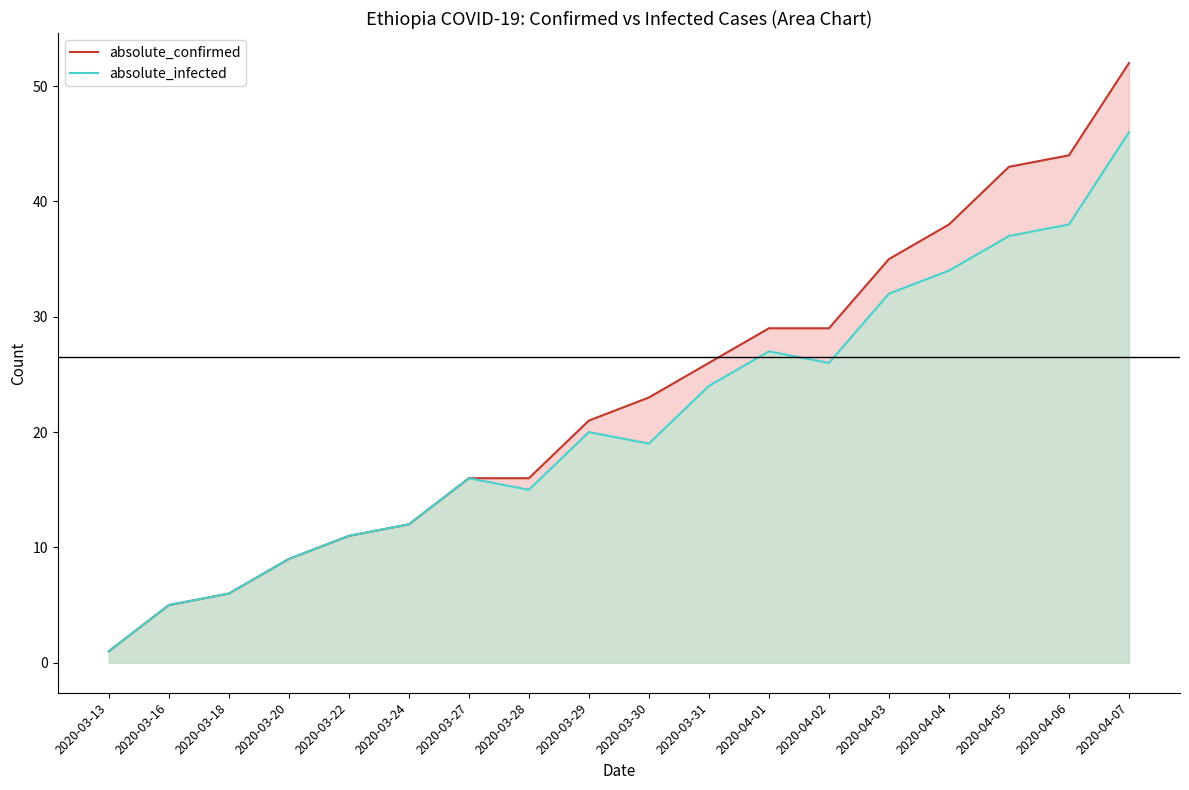

At which category is the sum across all series the highest?

2020-04-07